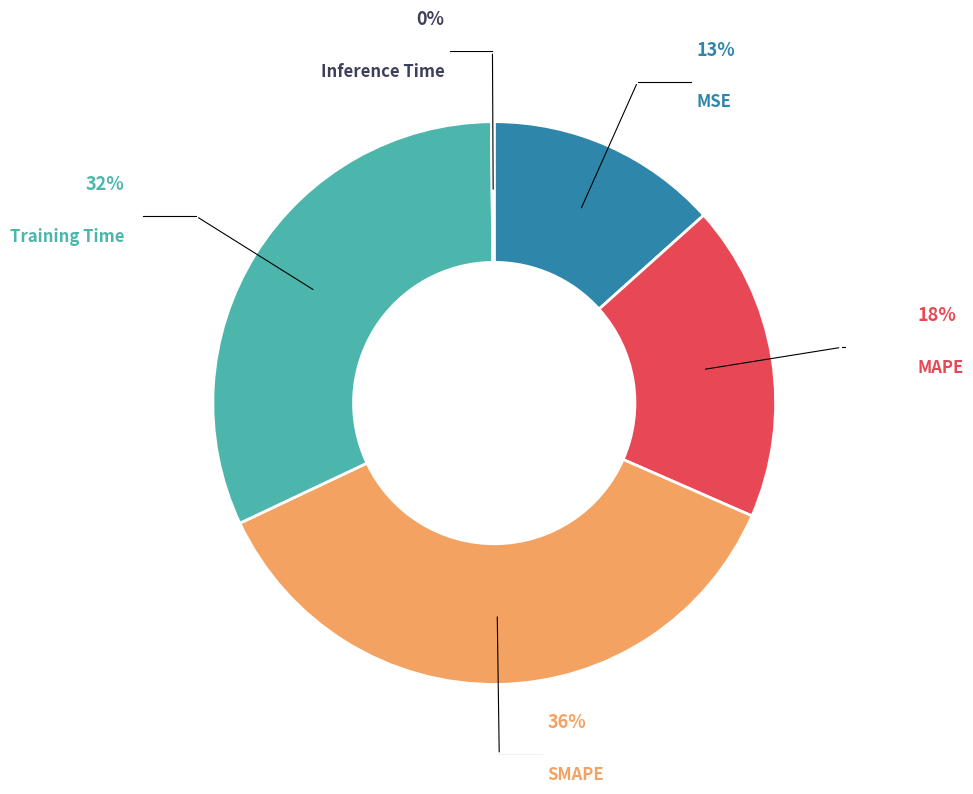

What is the smallest slice in the pie chart?

Inference Time